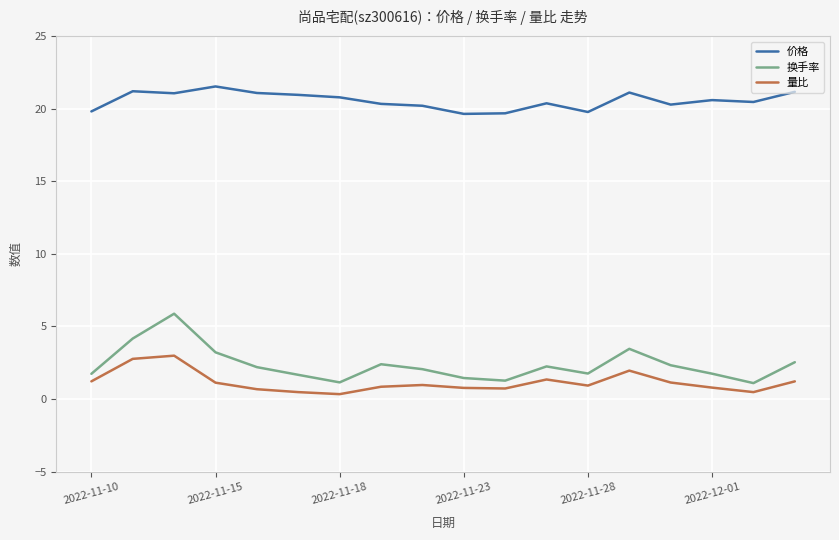

True or false: 量比 and 价格 cross at least once.

False